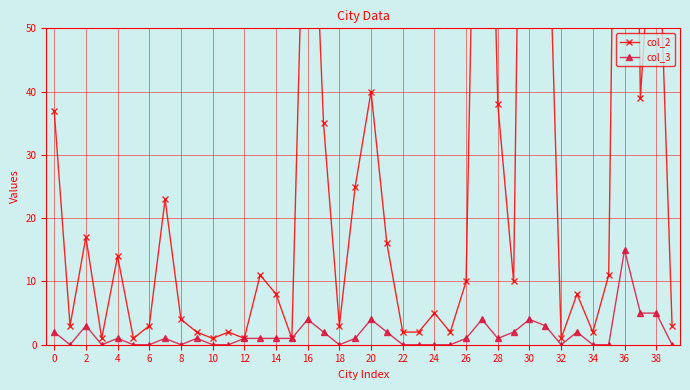

Which series has the largest range (max minus min)?

col_2